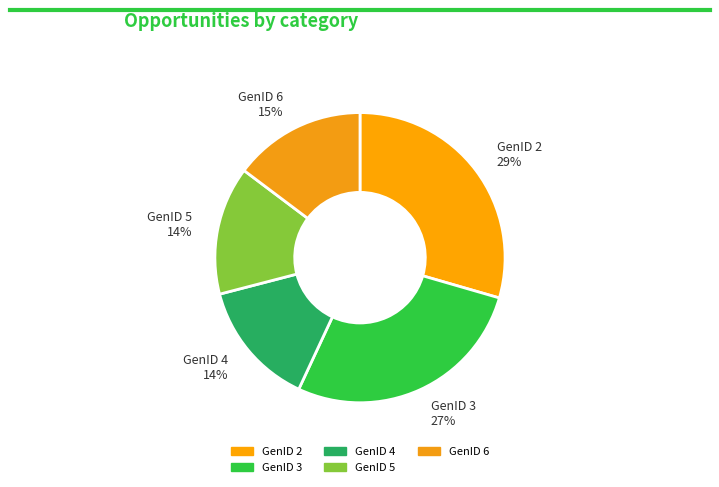

Is there any slice that represents more than half of the pie?

No